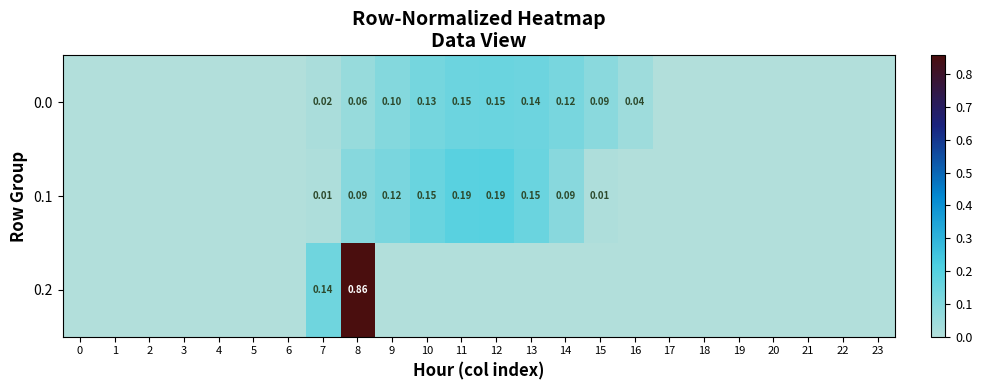

At 21, list the series in order from largest to smallest.

0.0, 0.1, 0.2